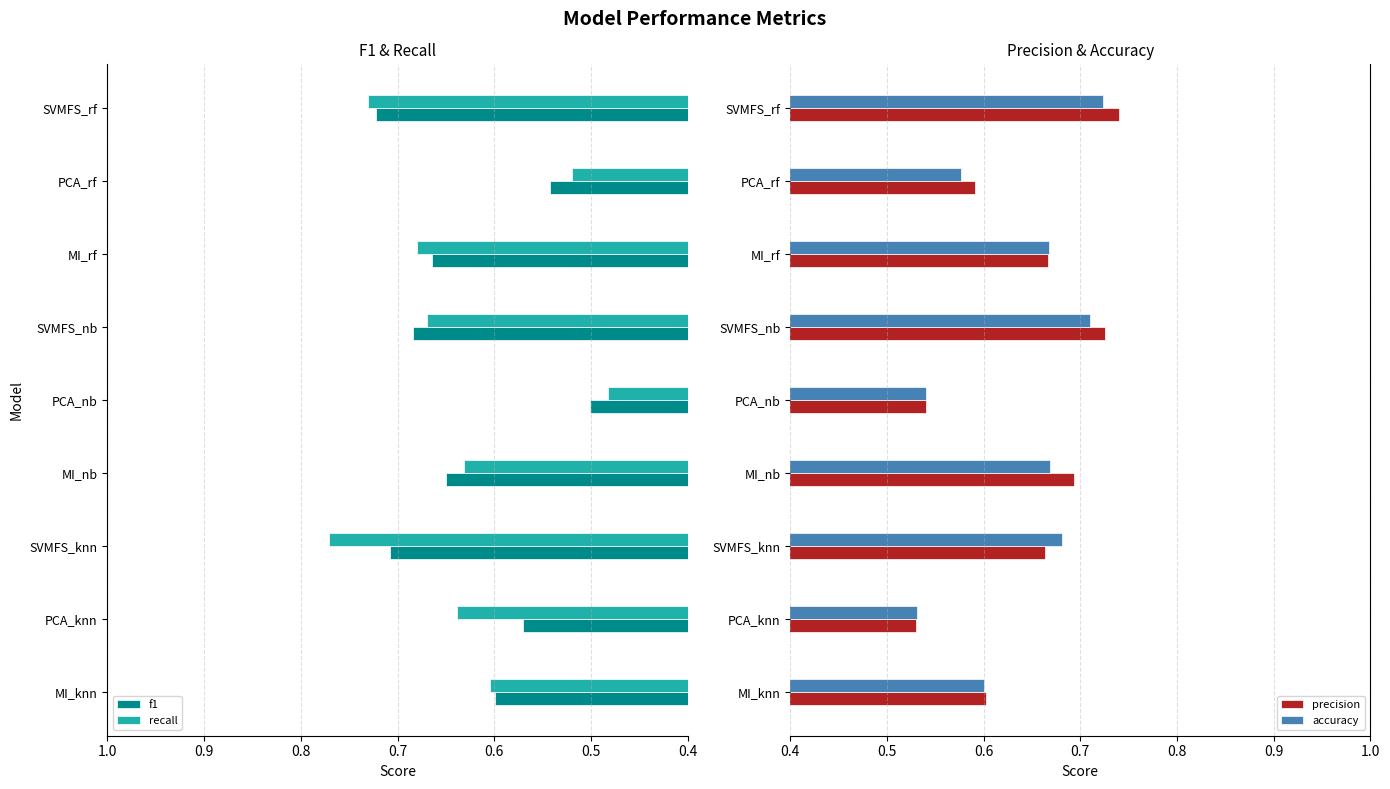

What is the value of the f1 bar at the 7th from the left?

0.7